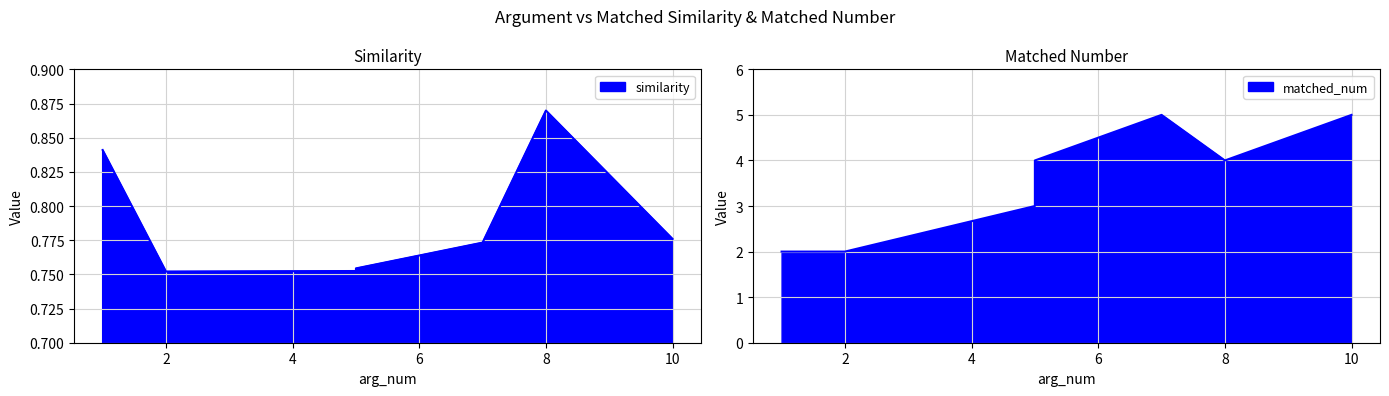

What is the minimum value for matched_num?

2.0